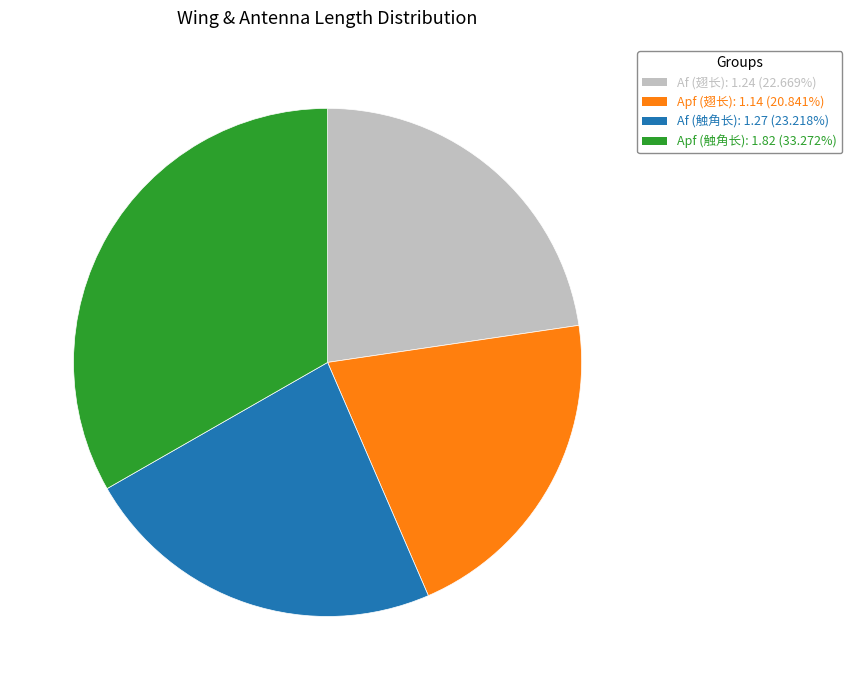

Which slice is the smallest?

Apf (翅长)